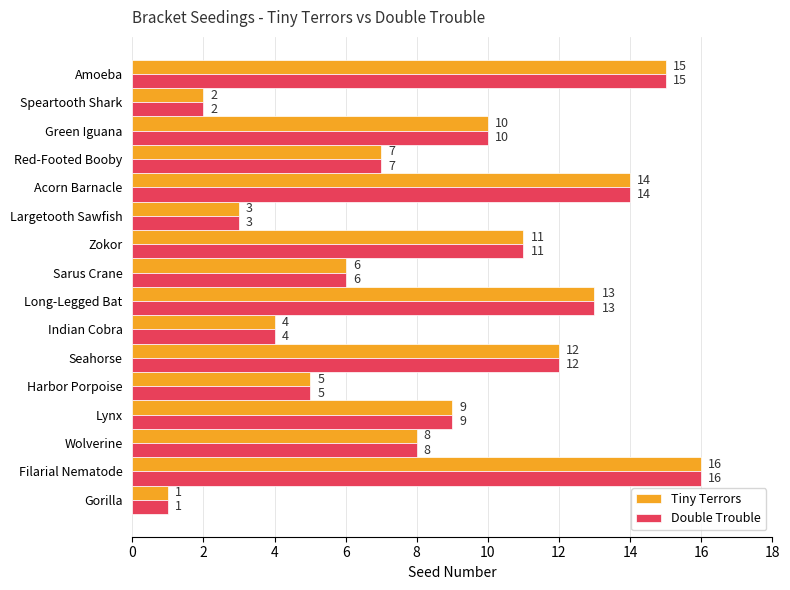

At which label is Double Trouble closest to 8?

Wolverine